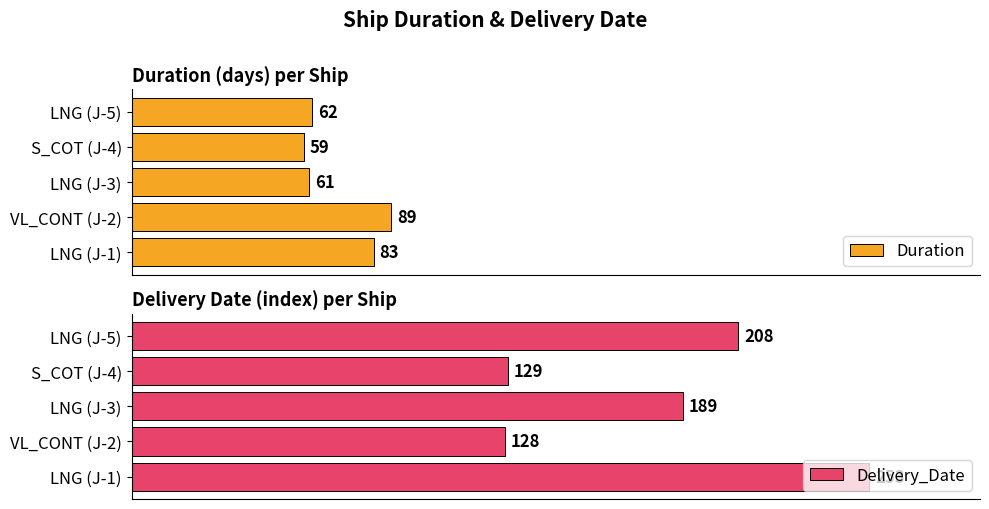

What is the sum of all Delivery_Date values?

907